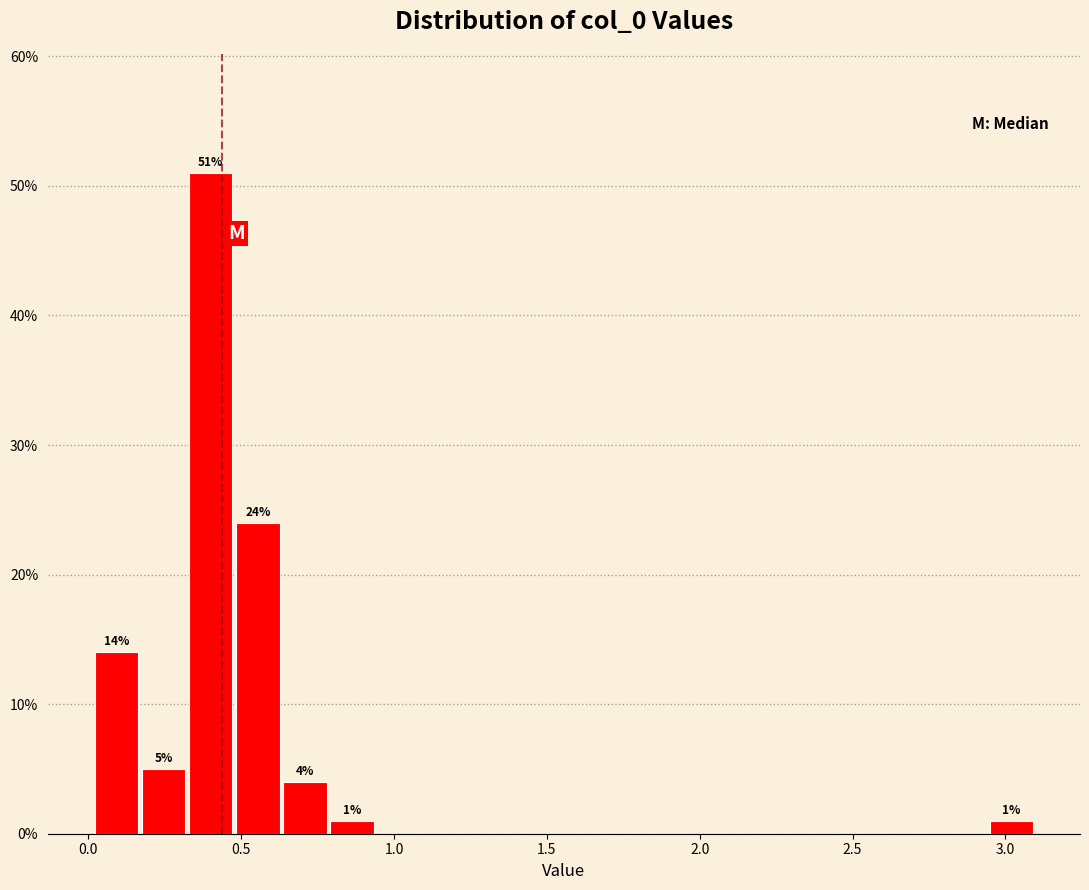

Around what value on the x-axis is the tallest bar? Give the approximate position of its centre, as read against the axis.

0.40